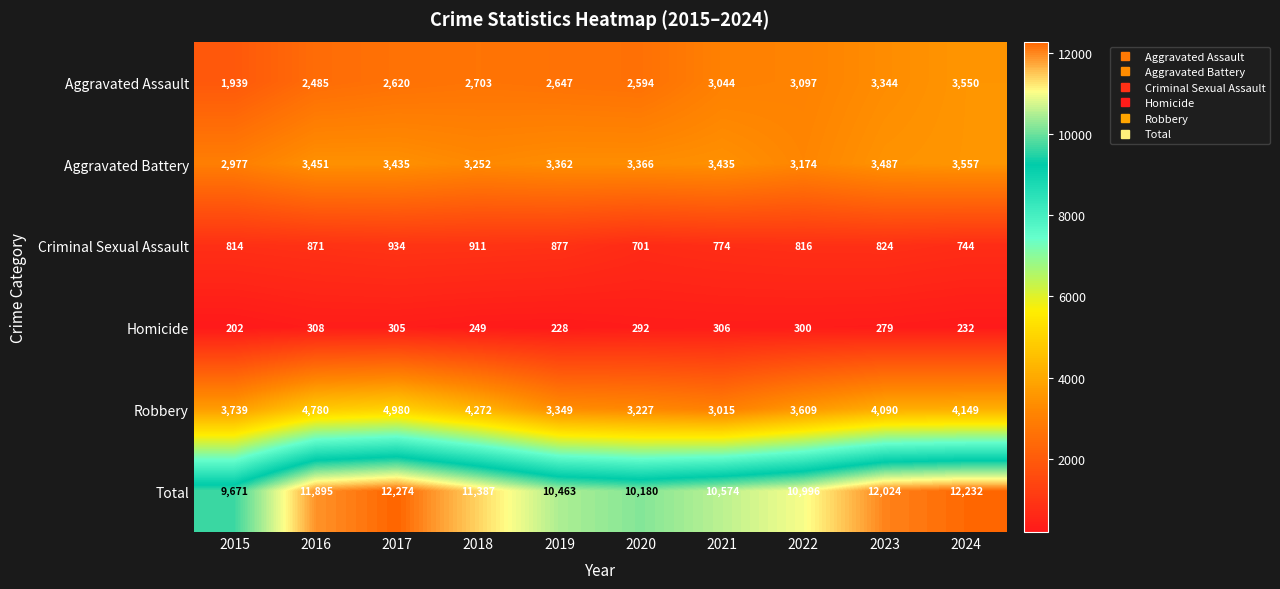

What is the difference between the maximum and second lowest values in the Aggravated Battery series?

383